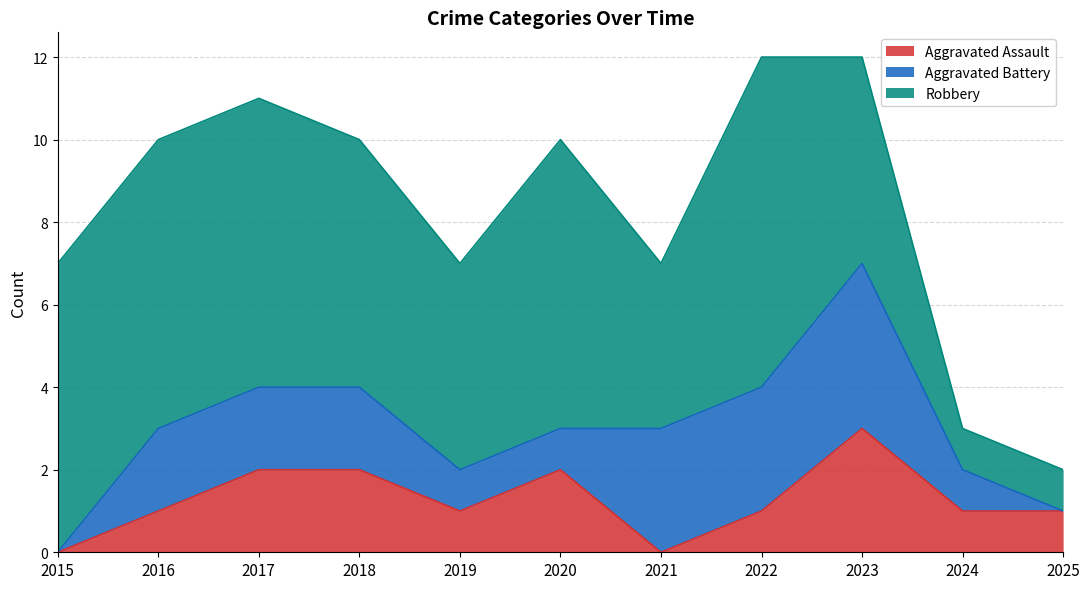

What is the average value of the Aggravated Assault series?

1